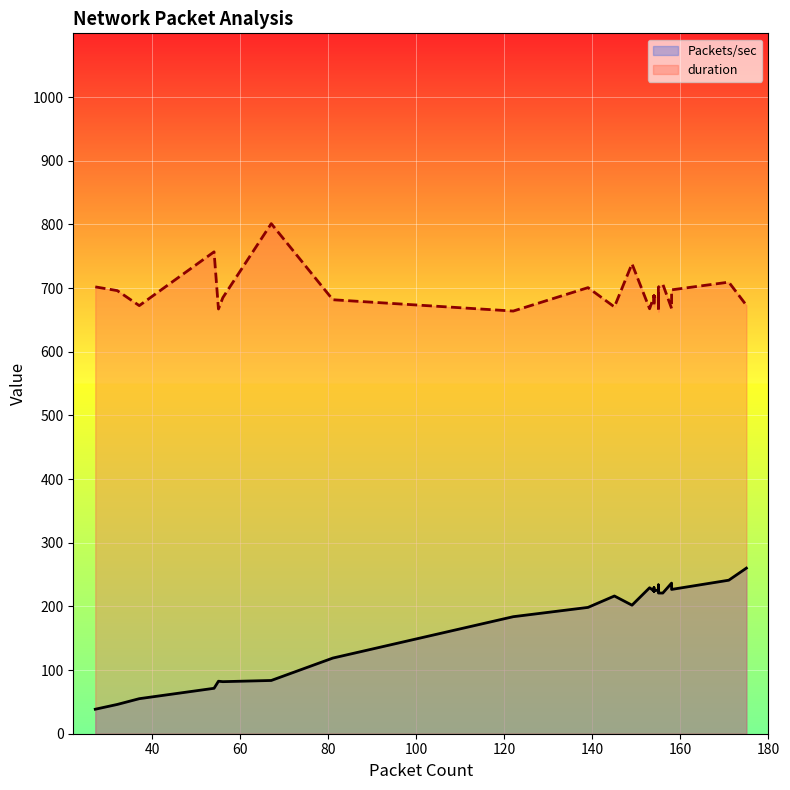

True or false: duration (line) and Packets/sec (line) cross at least once.

False